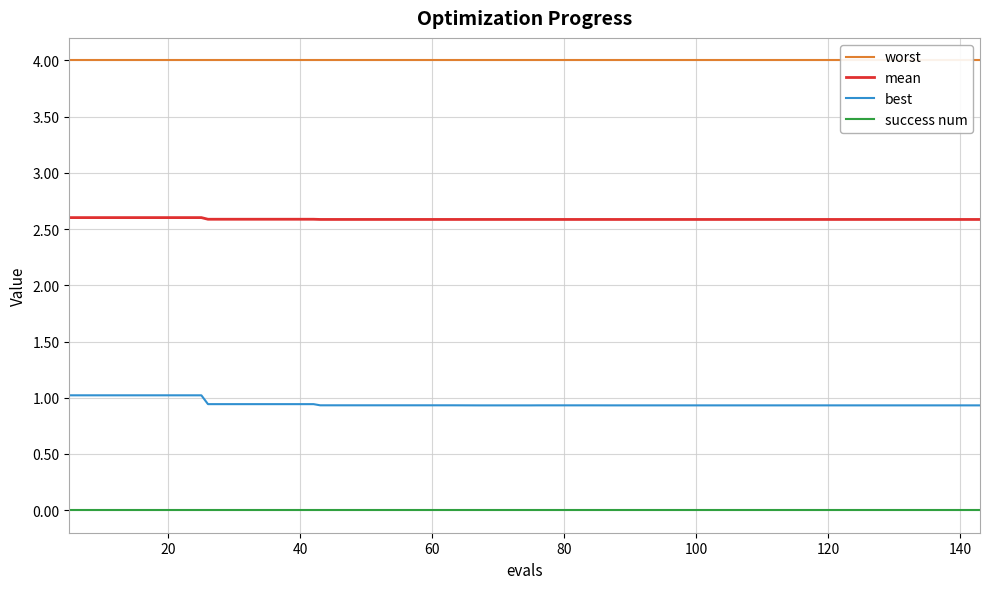

What is the value of the mean point at the 27th from the left?

2.6